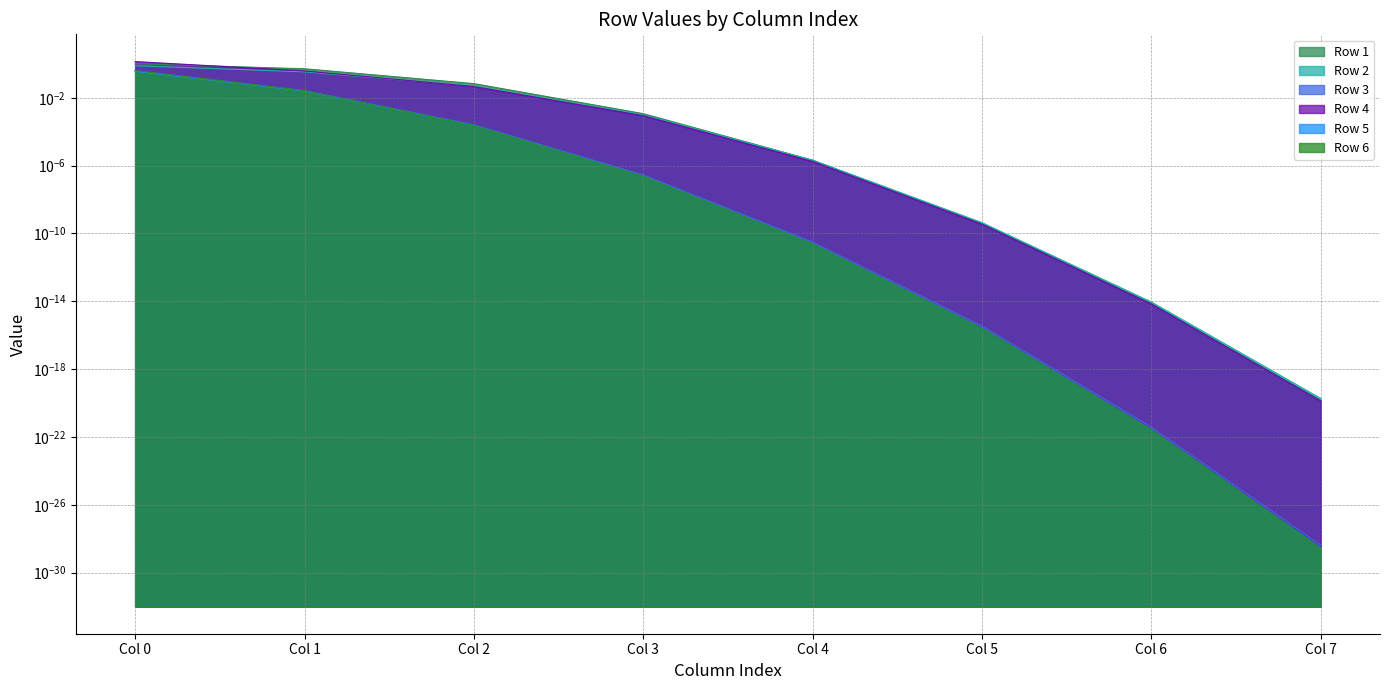

True or false: Row 1 and Row 6 intersect in this chart.

False